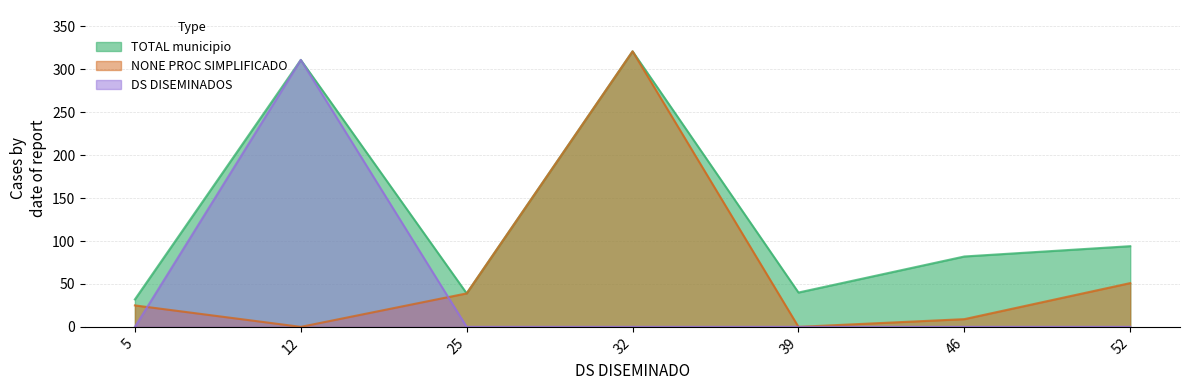

Reading right to left, extract all data points from this chart.

TOTAL municipio: 94	82	40	321	39	311	32
NONE PROC SIMPLIFICADO: 51	9	0	321	39	0	25
DS DISEMINADOS: 0	0	0	0	0	311	0